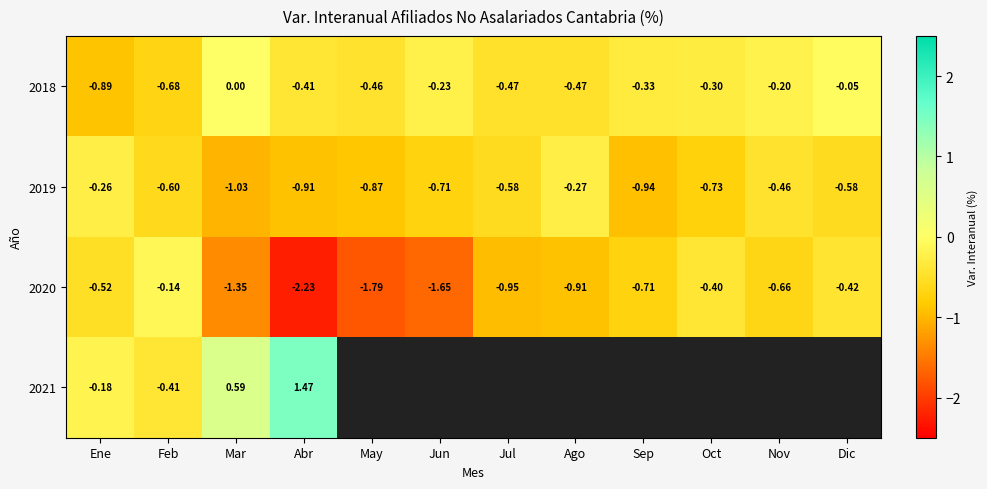

The value of 2019 at Oct is -1.1. True or false?

False